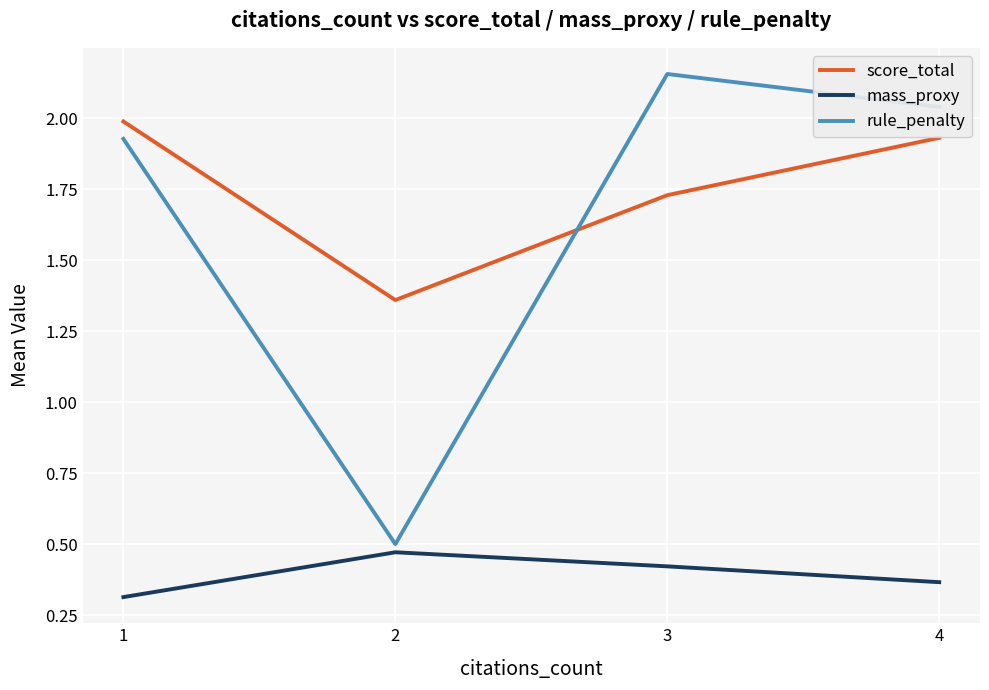

What is the smallest value displayed?

0.3